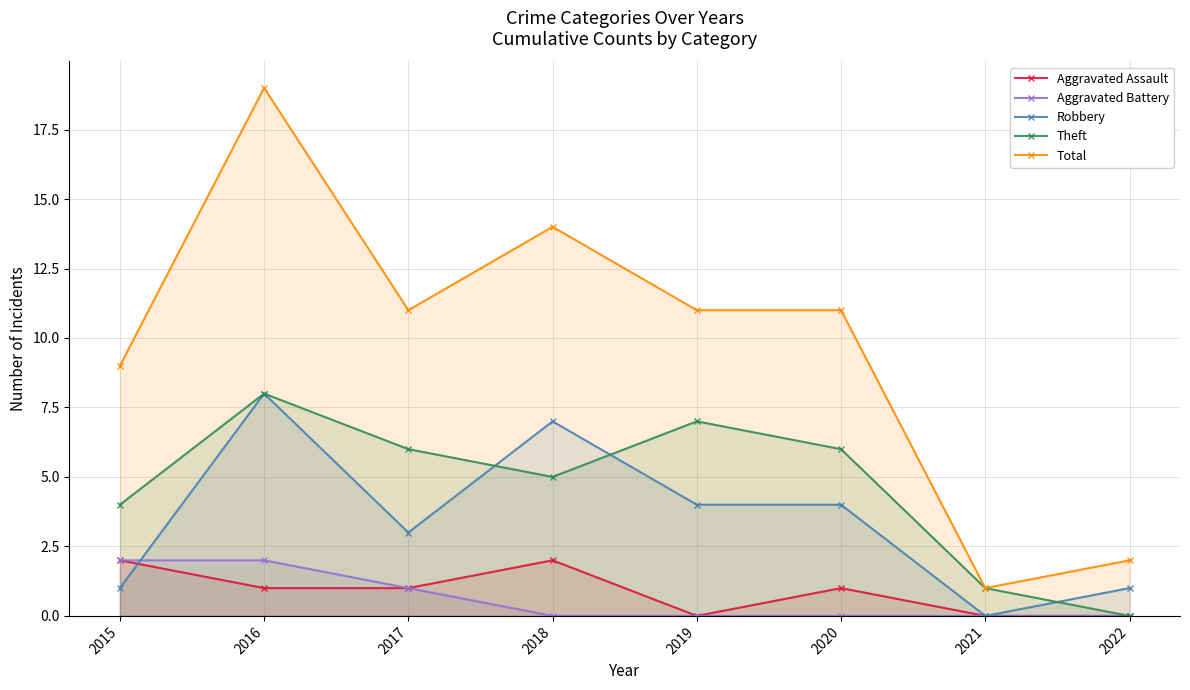

How many intersections are there between Robbery and Theft?

3